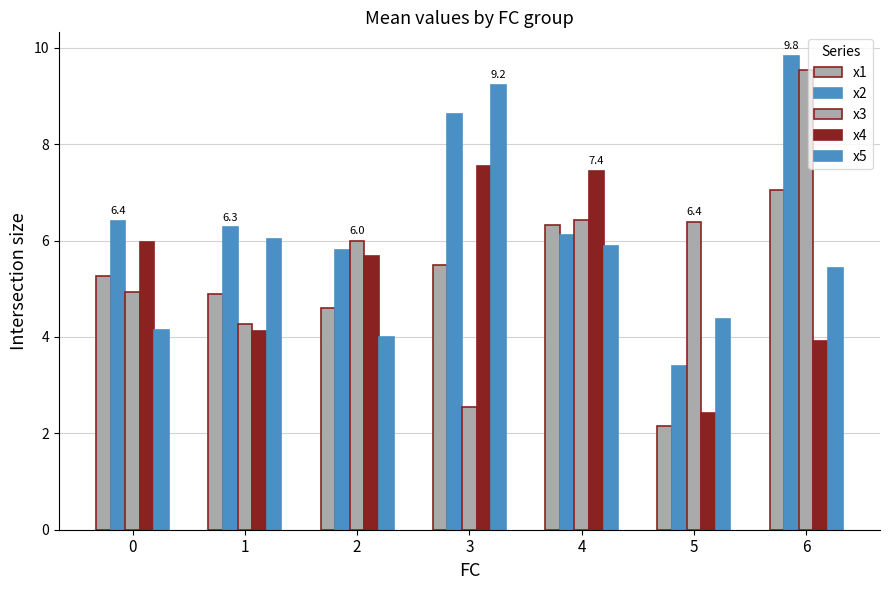

Where is x3 nearest to the value 6?

2